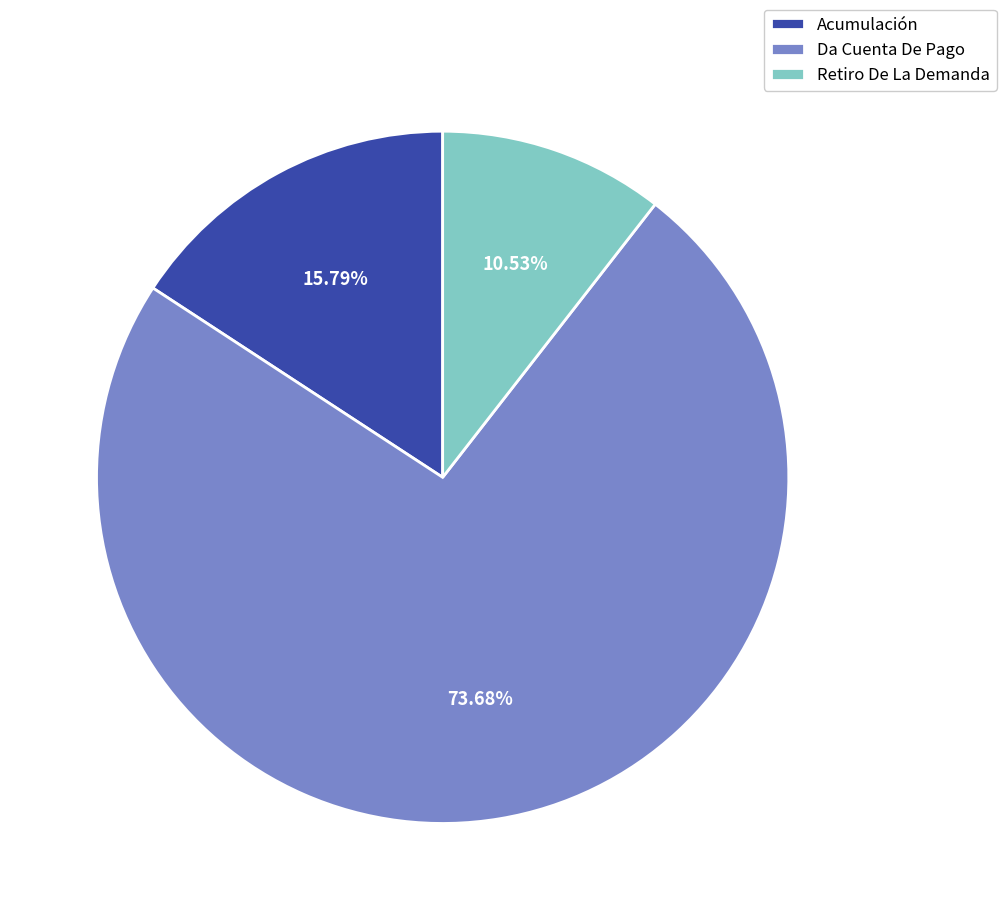

Does Da Cuenta De Pago represent more than half of the total?

Yes